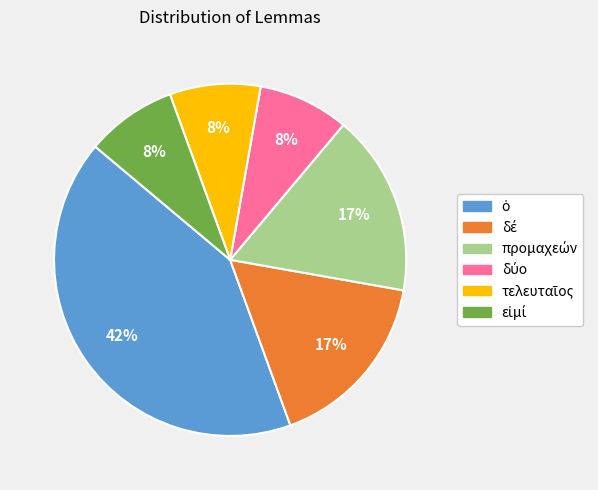

Is there a majority slice in this chart?

No